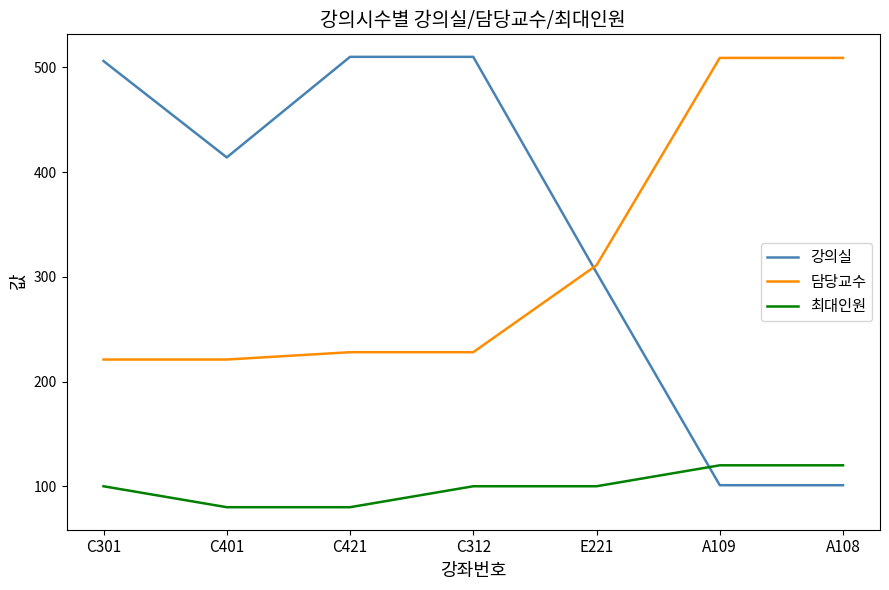

What is the difference between the maximum and second lowest values in the 최대인원 series?

40